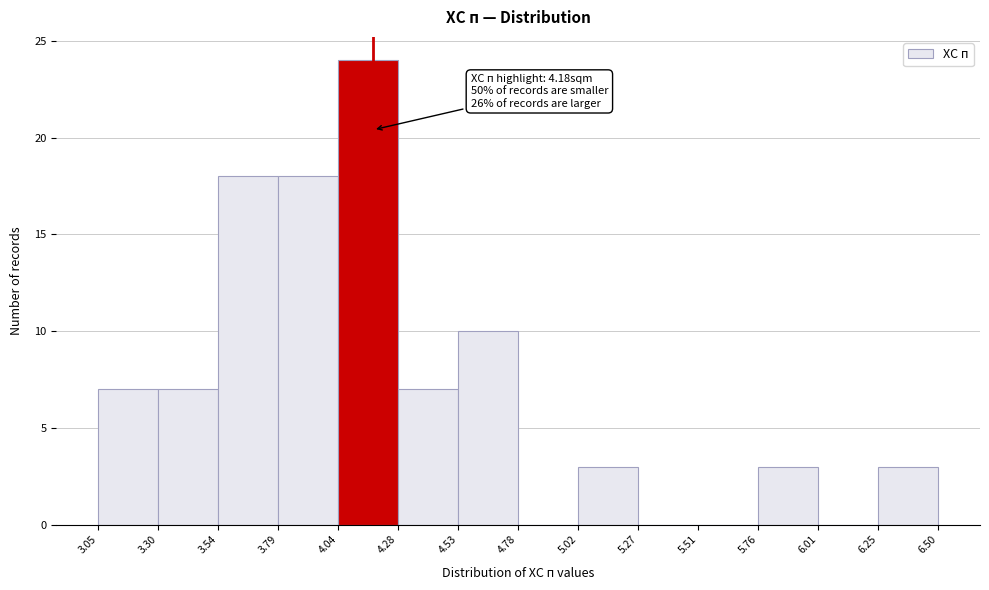

Over which range of the x-axis is the bar tallest?

4.04 to 4.28